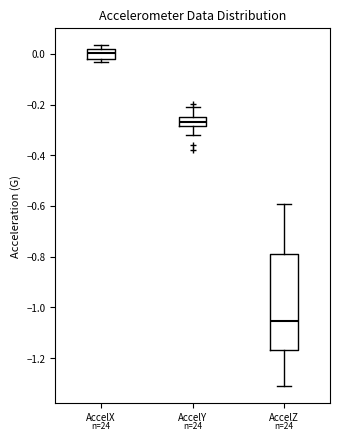

Reading left to right, transcribe this box plot: for each box, give where its median line is, the range the box spans, and where its two whiskers end, as read against the y-axis. The values are not printed on the chart, so give them approximately, as read against the axis.

AccelX: median 0.00, box -0.02 to 0.02, whiskers -0.04 to 0.04
AccelY: median -0.26 (inside the box), box -0.28 to -0.26, whiskers -0.32 to -0.22
AccelZ: median -1.06, box -1.16 to -0.78, whiskers -1.32 to -0.60